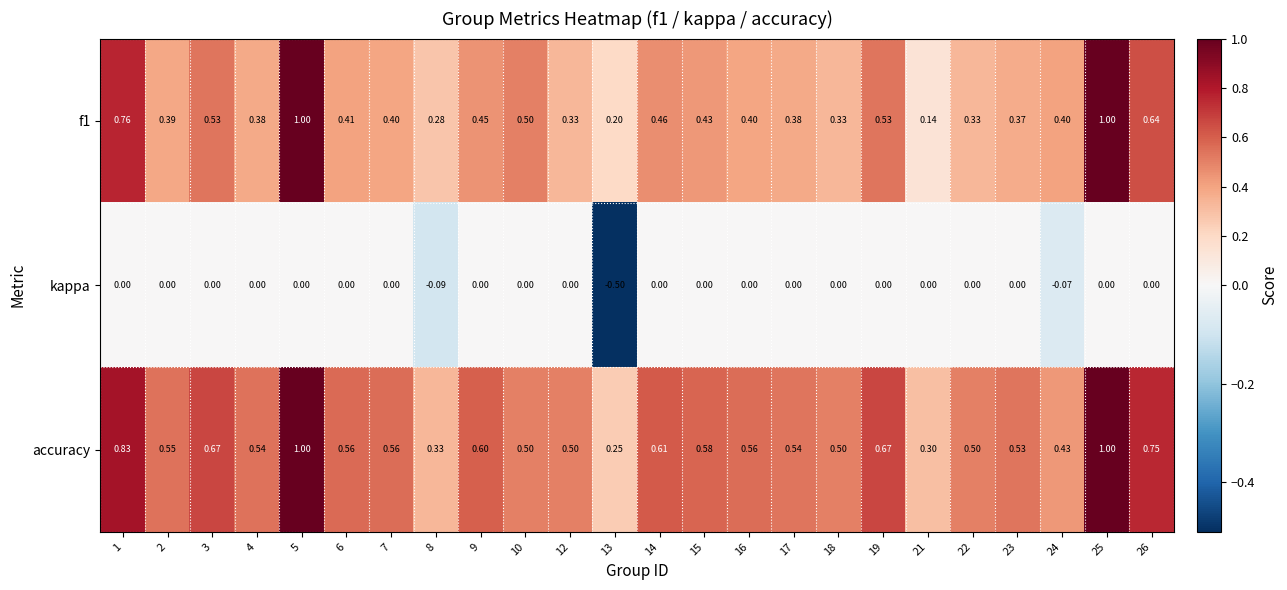

Which series has the largest total across all categories?

accuracy